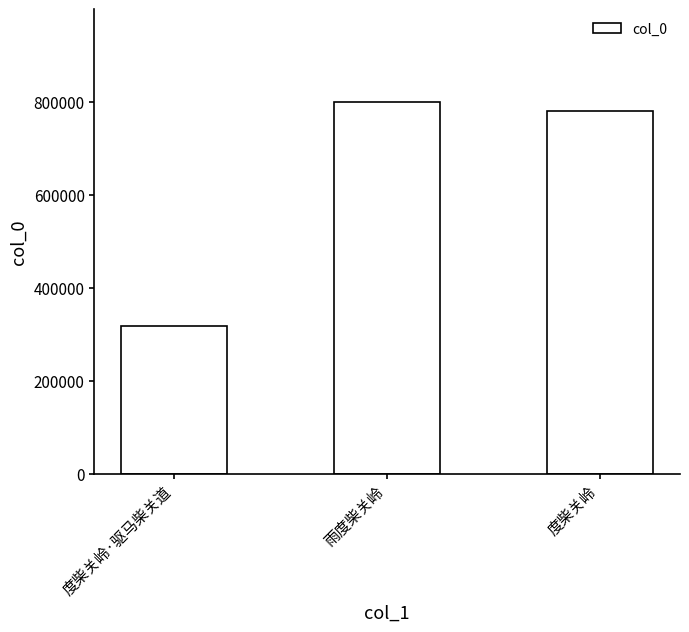

Reading left to right, list all the values displayed in this chart.

317854	799653	780949